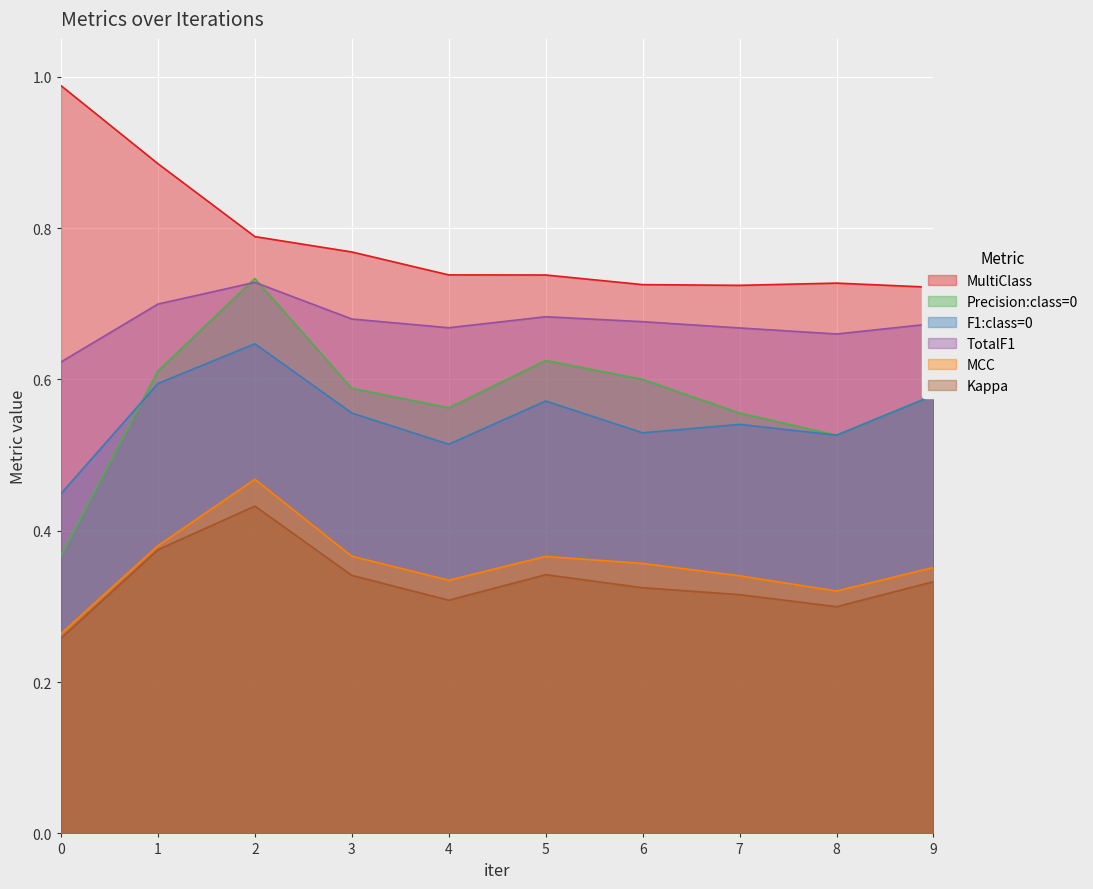

How many lines are shown in the chart?

6